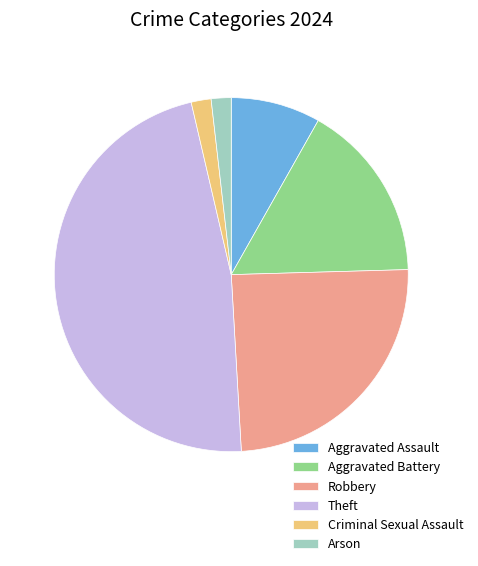

Is there any slice that represents more than half of the pie?

No